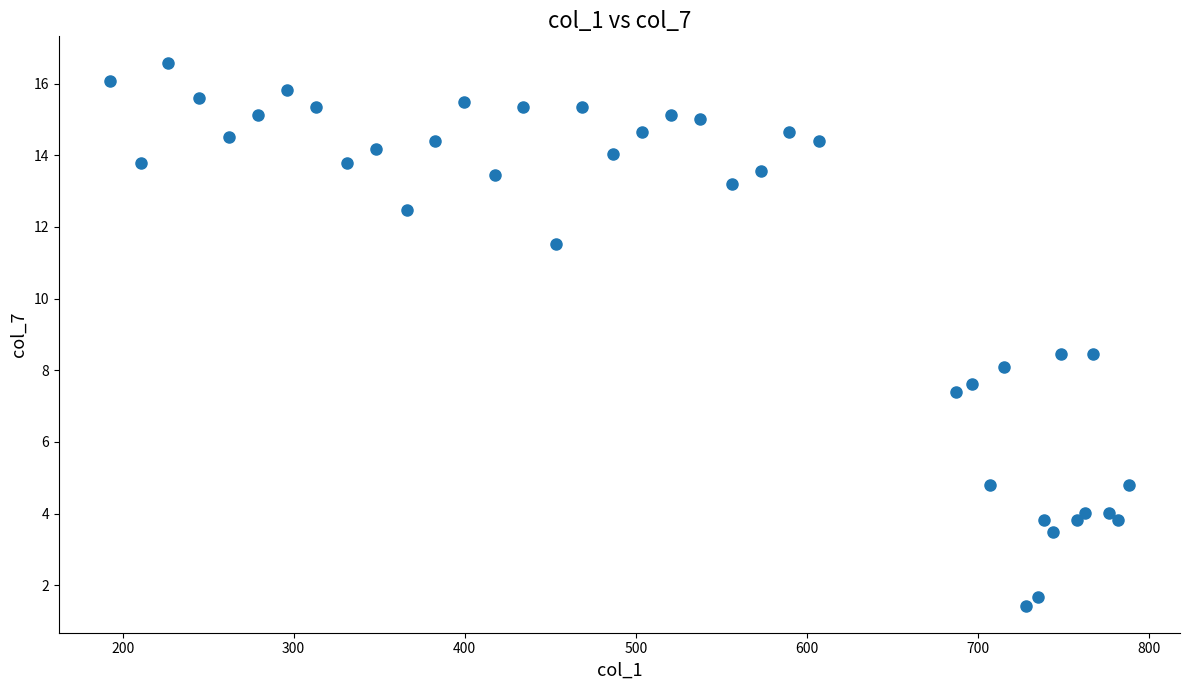

What is the range of Y values (max minus min)?

15.1